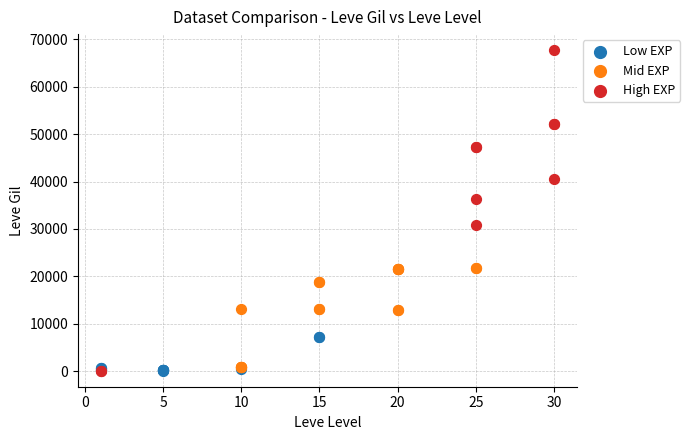

Which series has the largest Y range (max minus min)?

High EXP